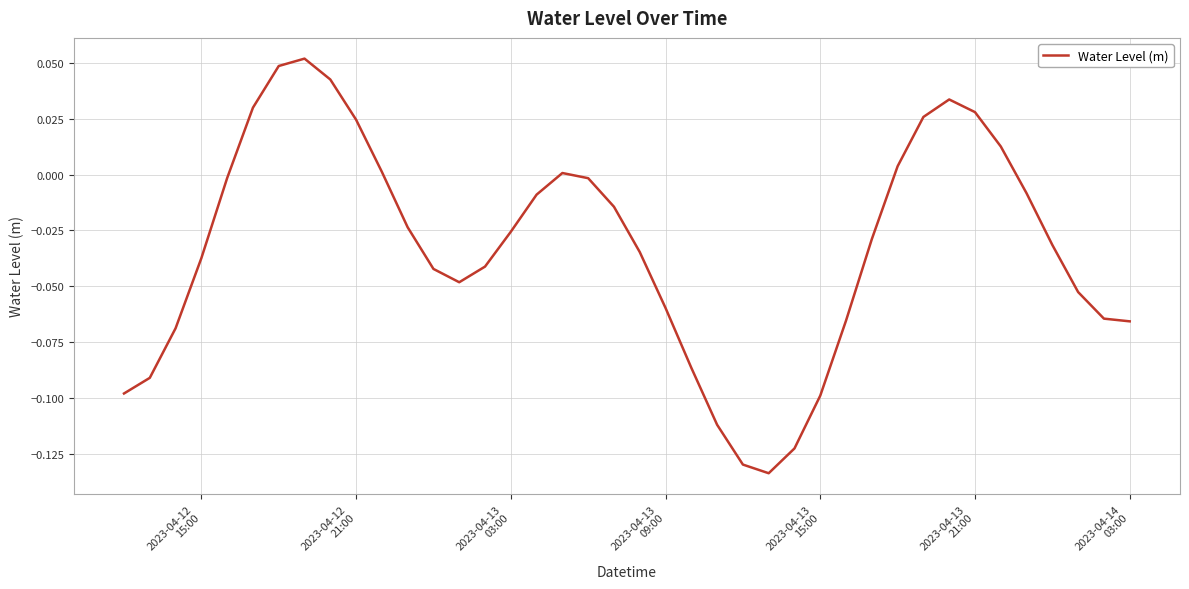

What is the greatest value displayed?

0.1